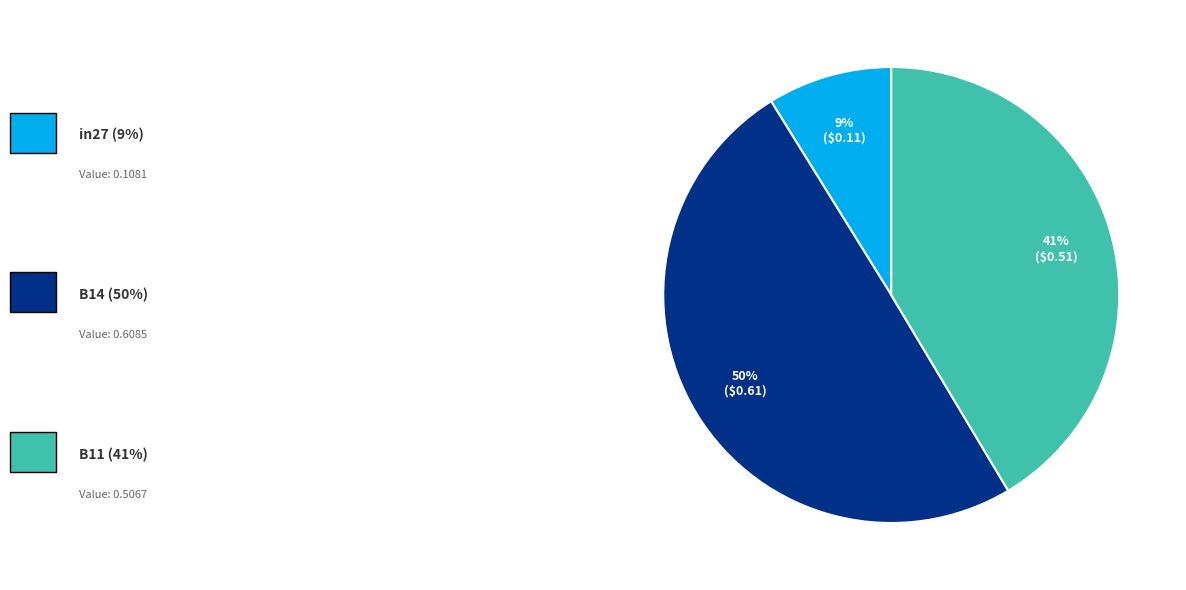

To the nearest percent, what is the difference between the largest and smallest slice percentages?

41%